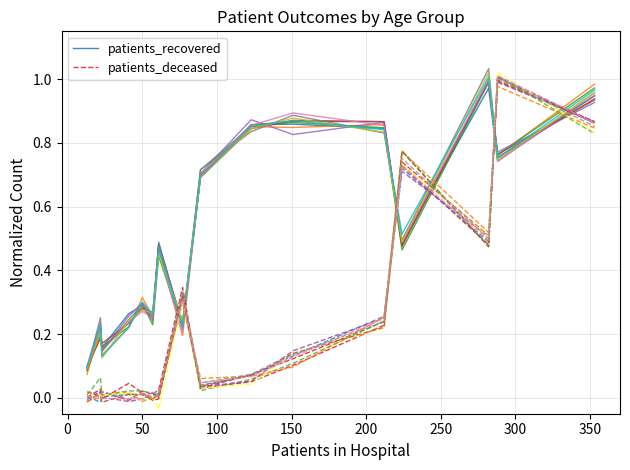

The value of patients_deceased at 11 is 0.0. True or false?

False